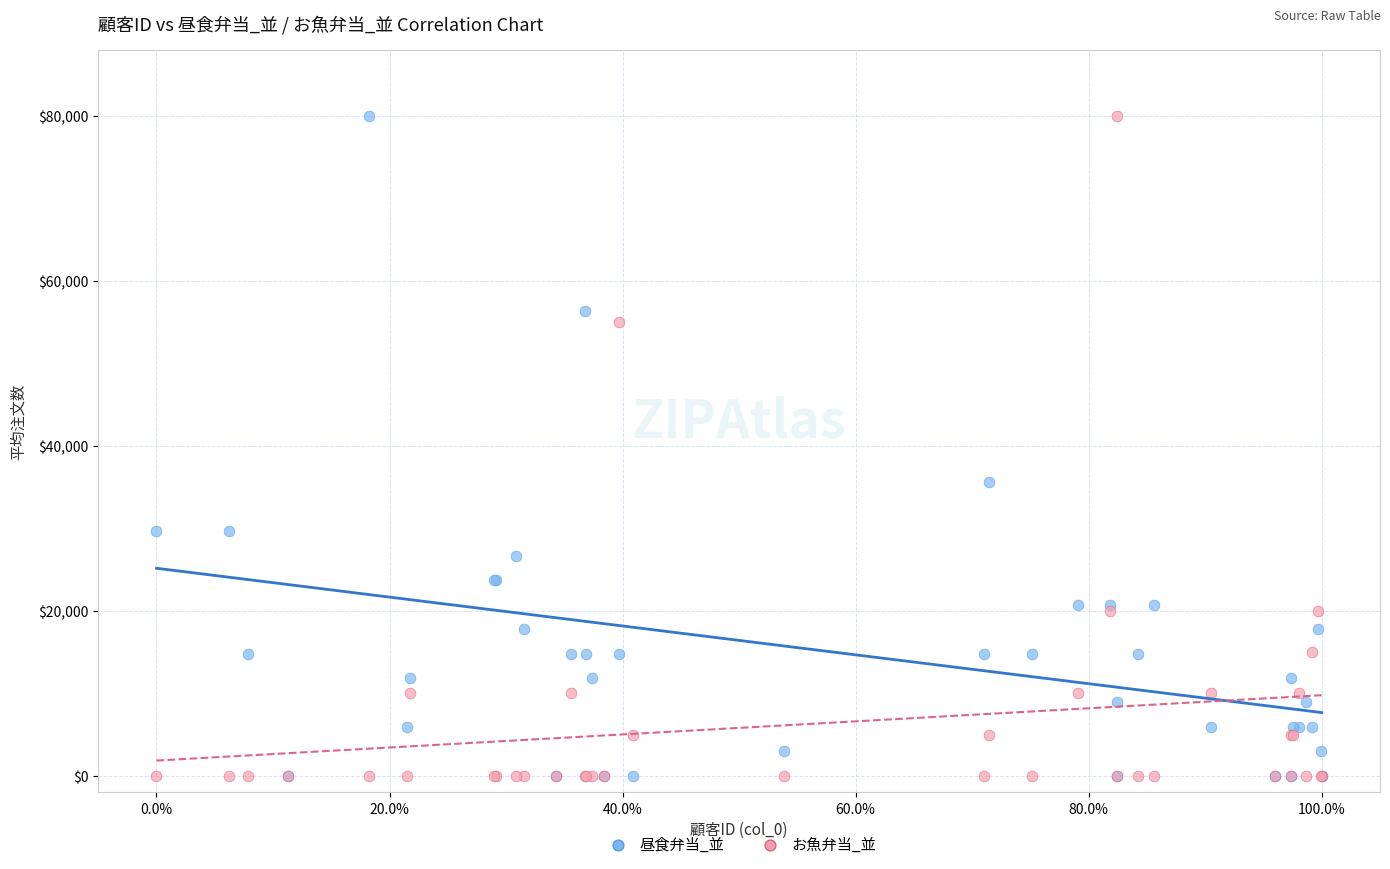

Across all series, what Y value is closest to 40000?

35555.6